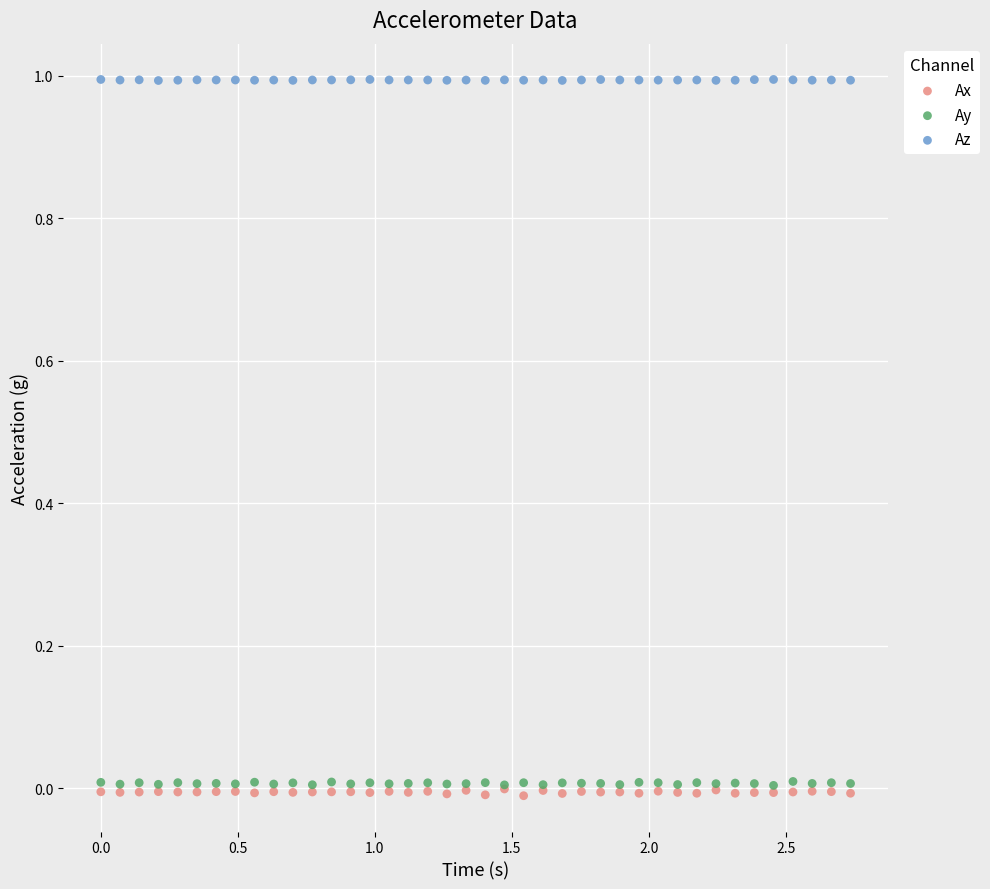

What are all the series names shown in the legend?

Ax, Ay, Az